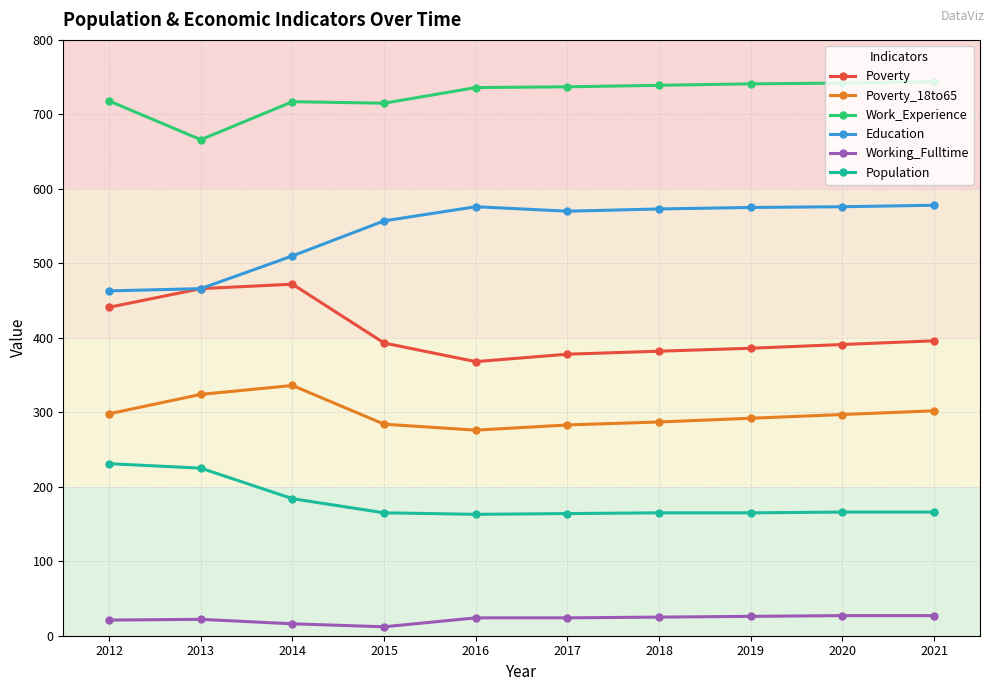

List the series in order of their peak value, highest first.

Work_Experience, Education, Poverty, Poverty_18to65, Population, Working_Fulltime